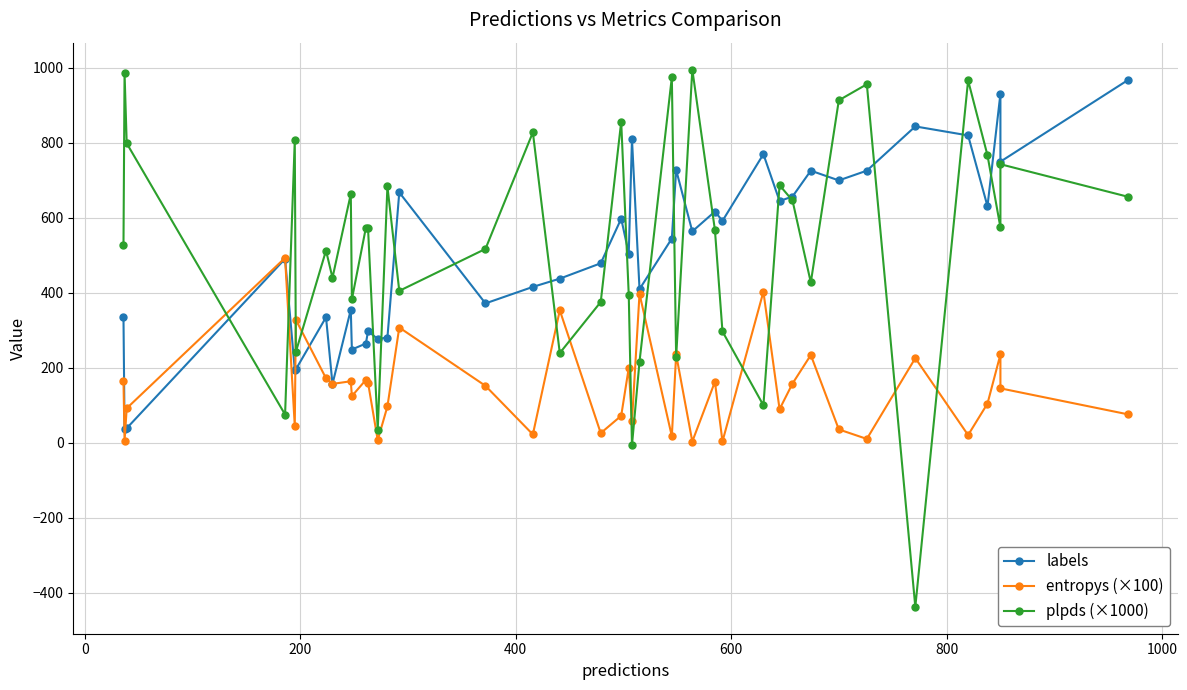

The labels series shows 437.1 at 10. True or false?

False